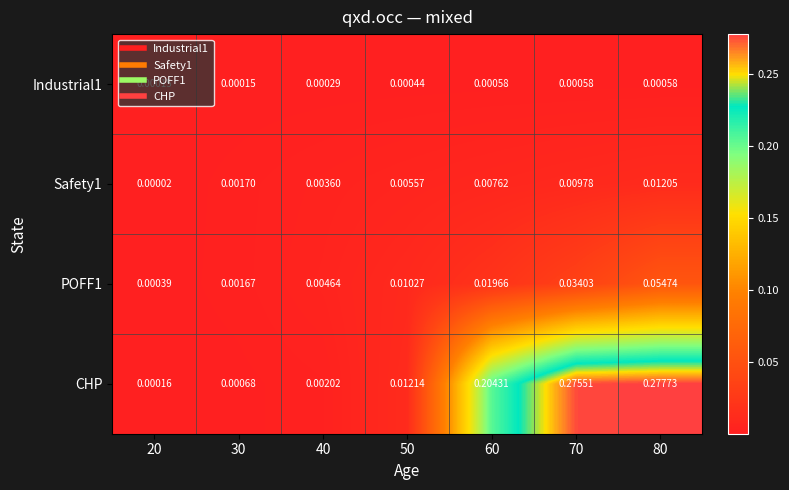

Which series has the largest total across all categories?

CHP